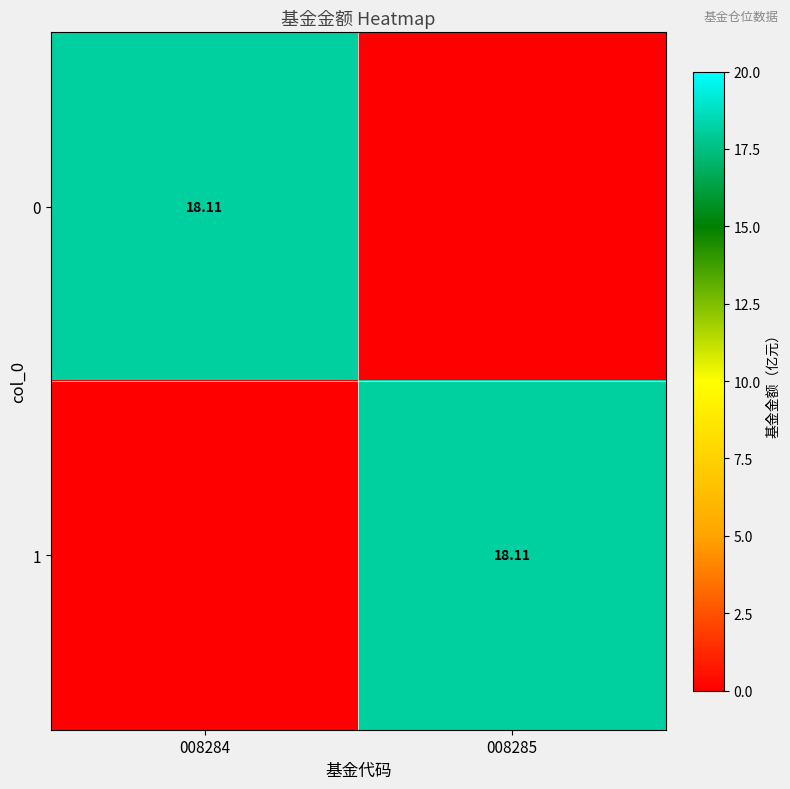

At how many categories does at least one series exceed 4?

2